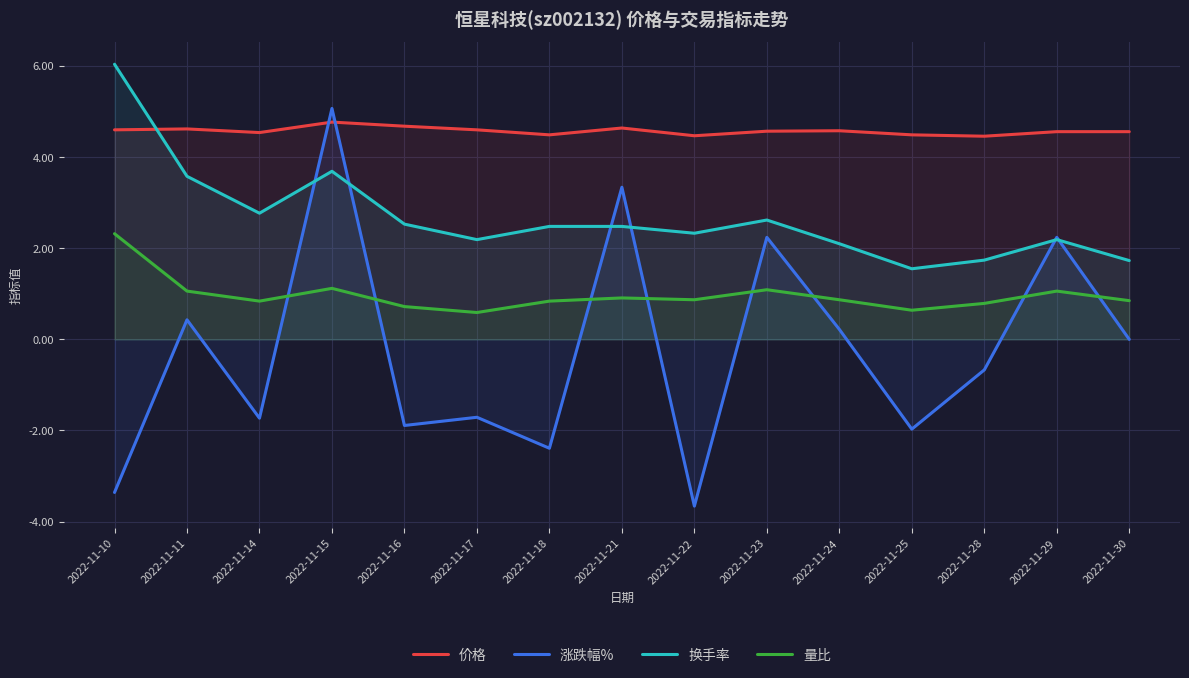

What is the difference between the maximum and minimum values in the 换手率 series?

4.5